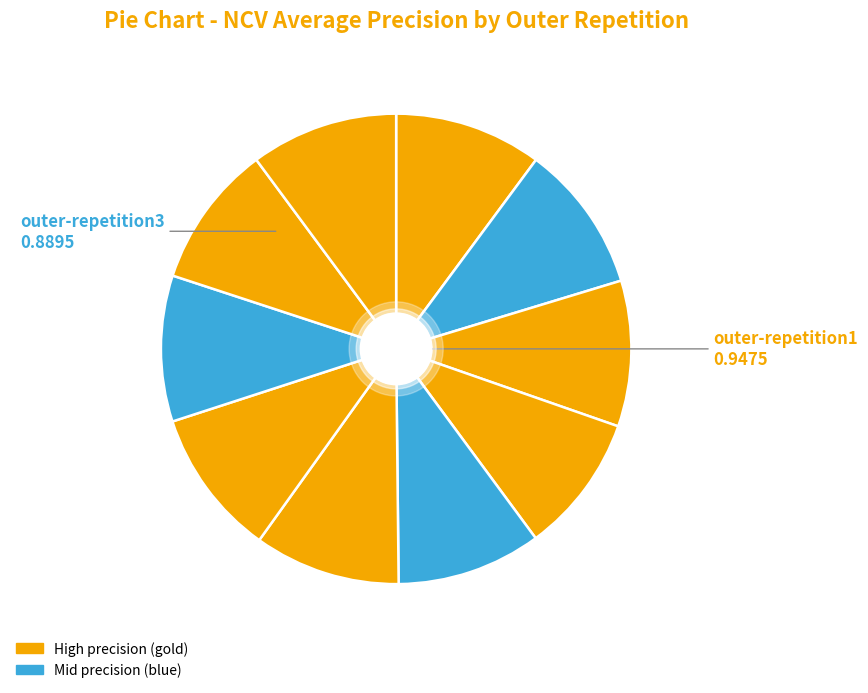

How many slices are in this pie chart?

10